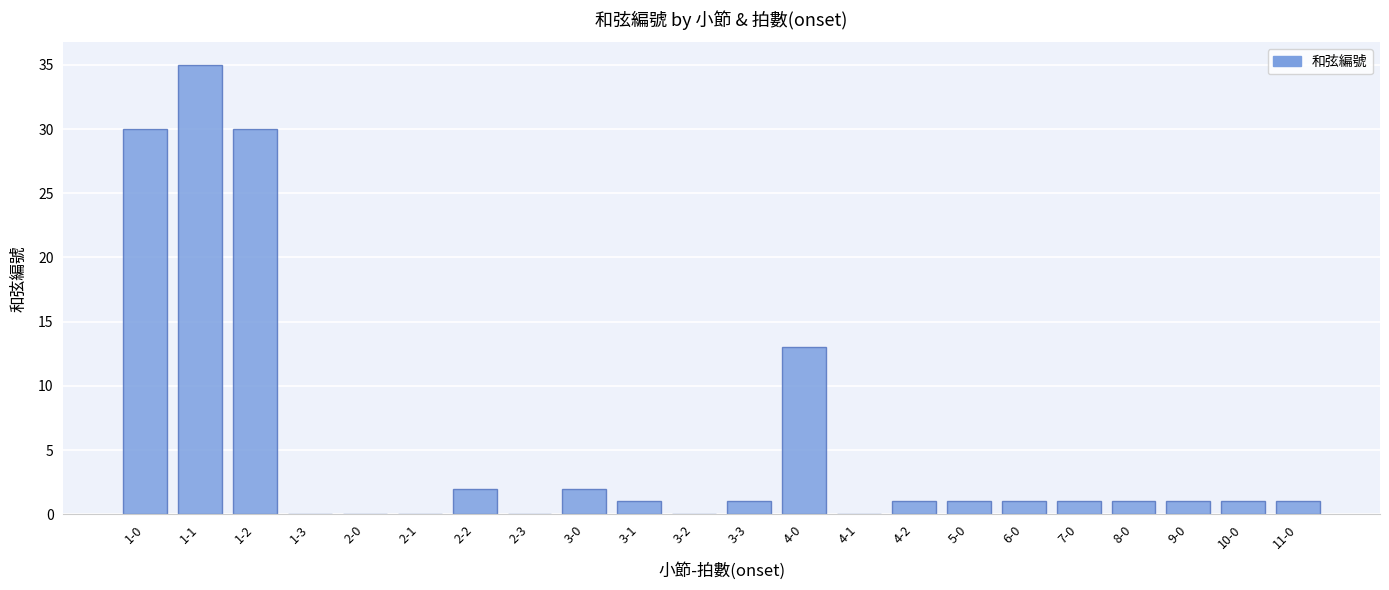

Which category has the highest value across all series?

1-1